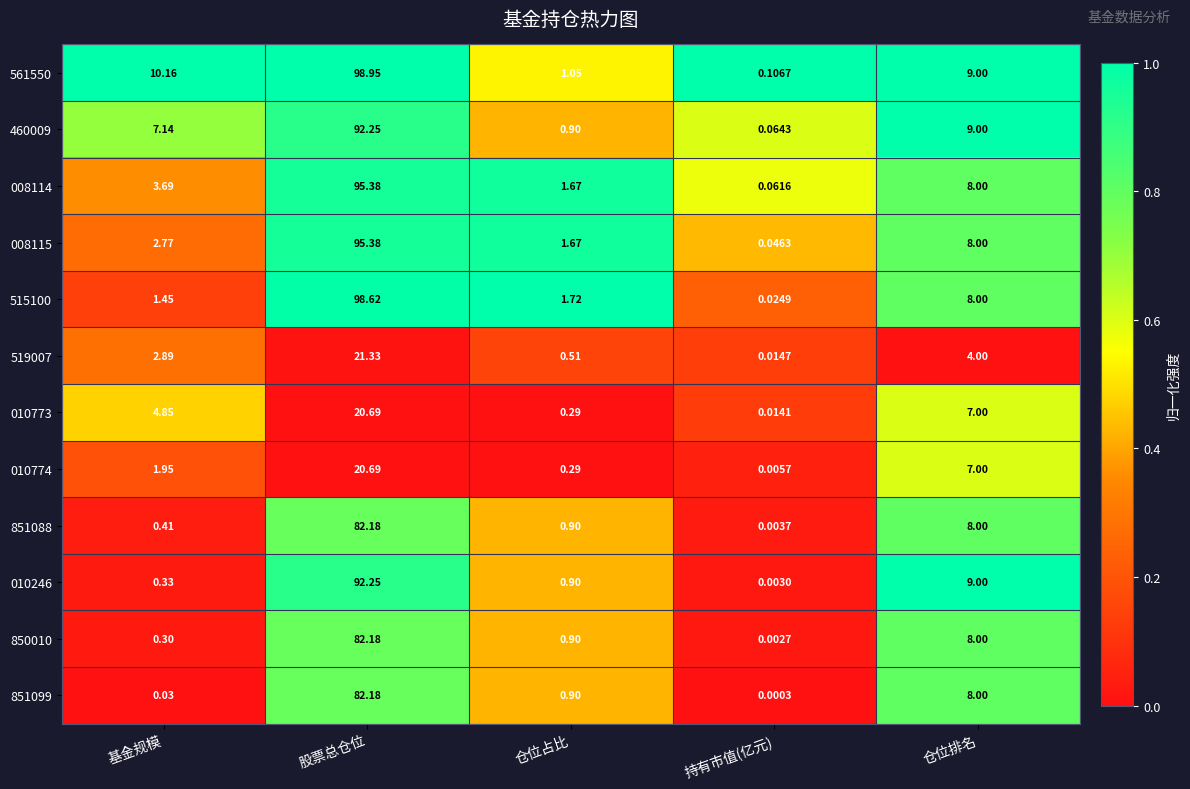

At which label is 008114 closest to 47?

仓位排名